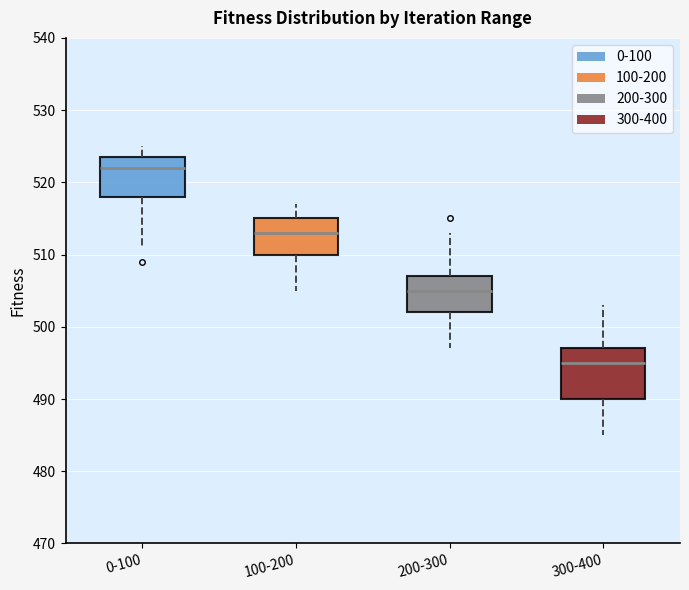

Where is the upper edge of the box for 200-300 on the y-axis? The values are not printed on the chart, so give them approximately, as read against the axis.

507